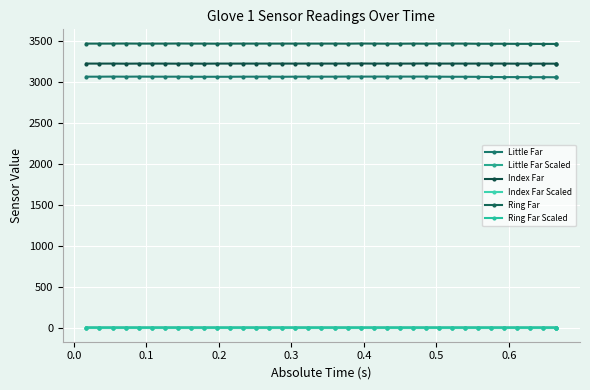

The Index Far series shows 1994.0 at 0.5. True or false?

False